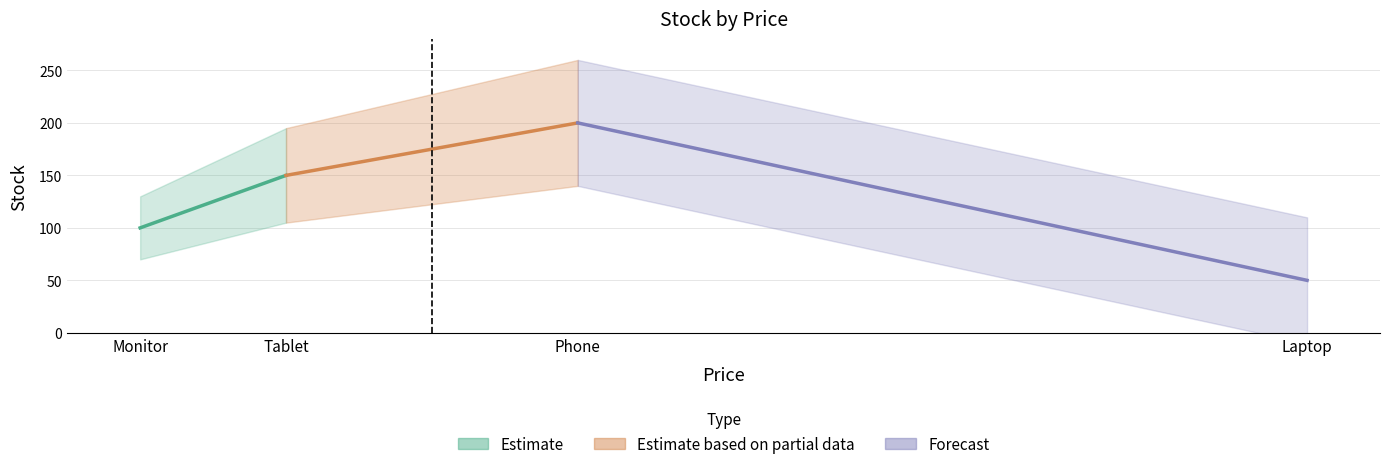

What is the sum of the Estimate values at Tablet and Monitor?

250